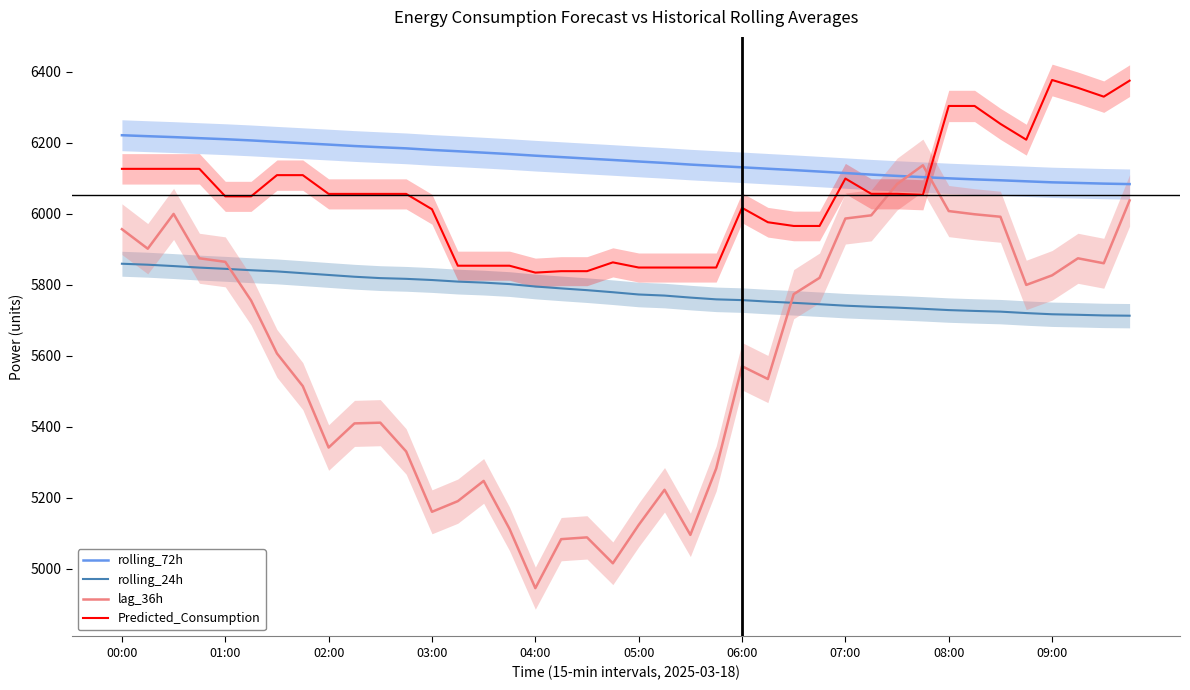

Between 19 and 29, which is larger?

19